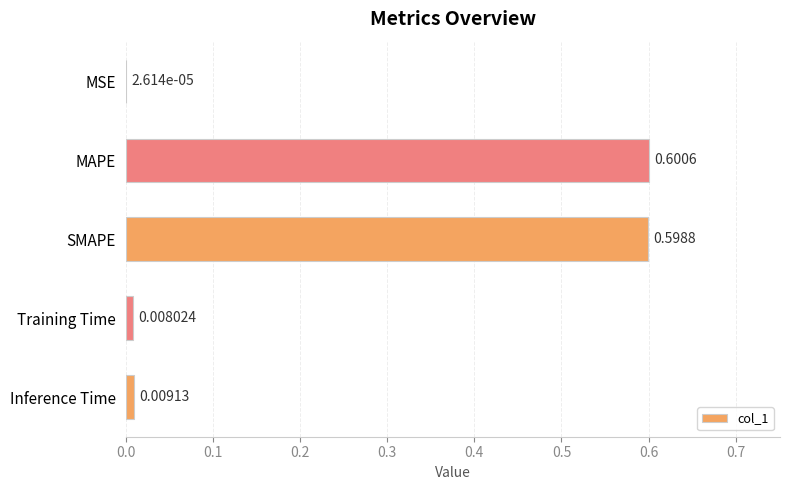

Which category has the highest value across all series?

MAPE